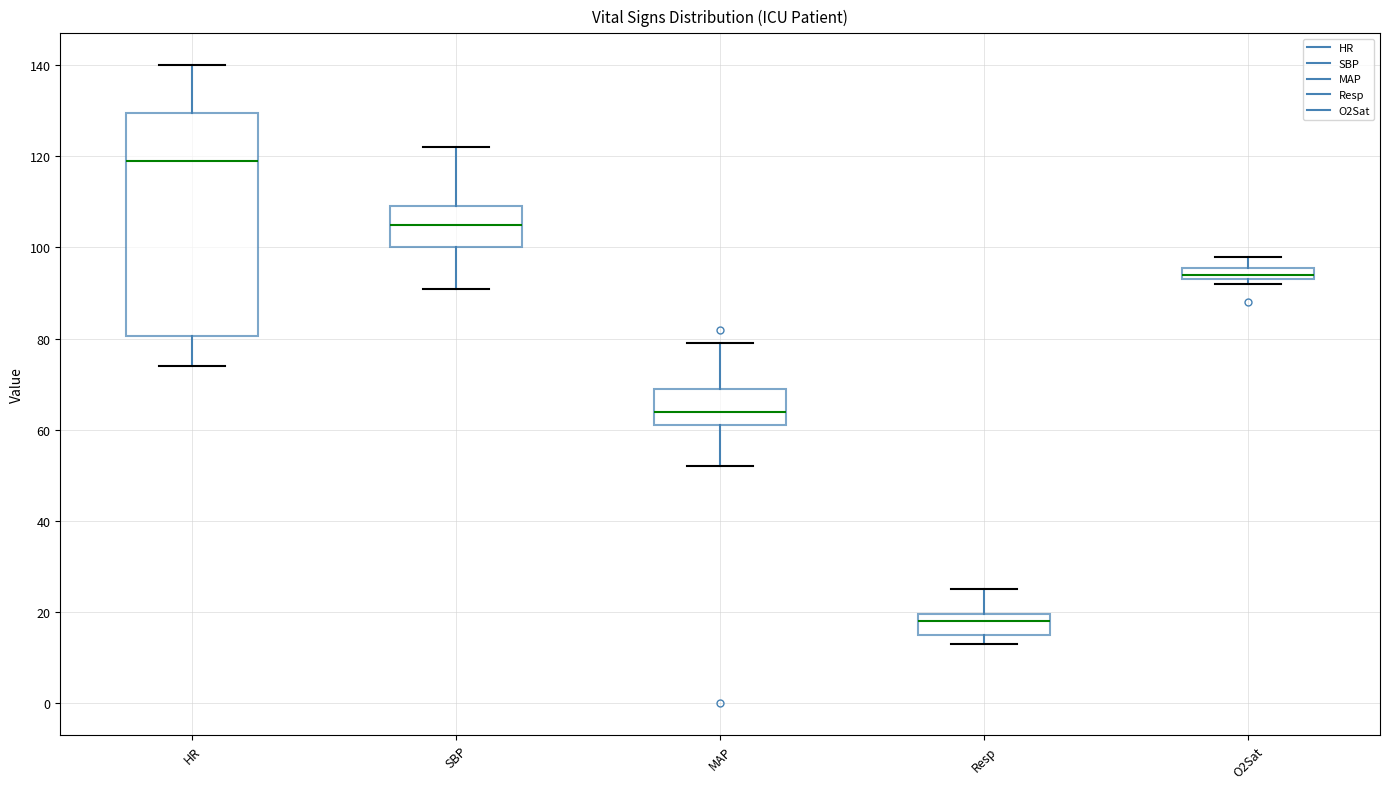

Which box's median line is the highest?

HR